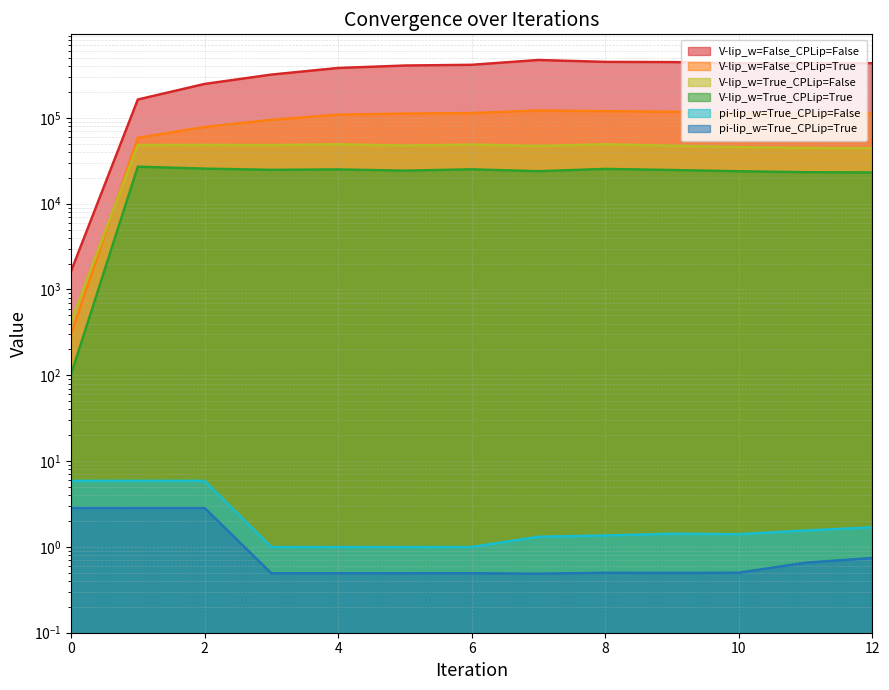

What is the total value across all series at 0?

2459.7